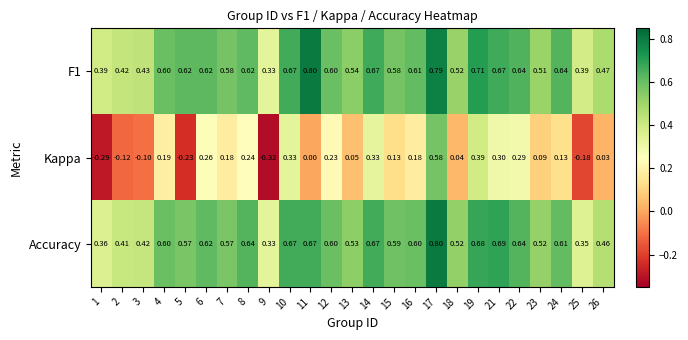

Is the value of F1 at 8 greater than the value of Accuracy at 16?

Yes